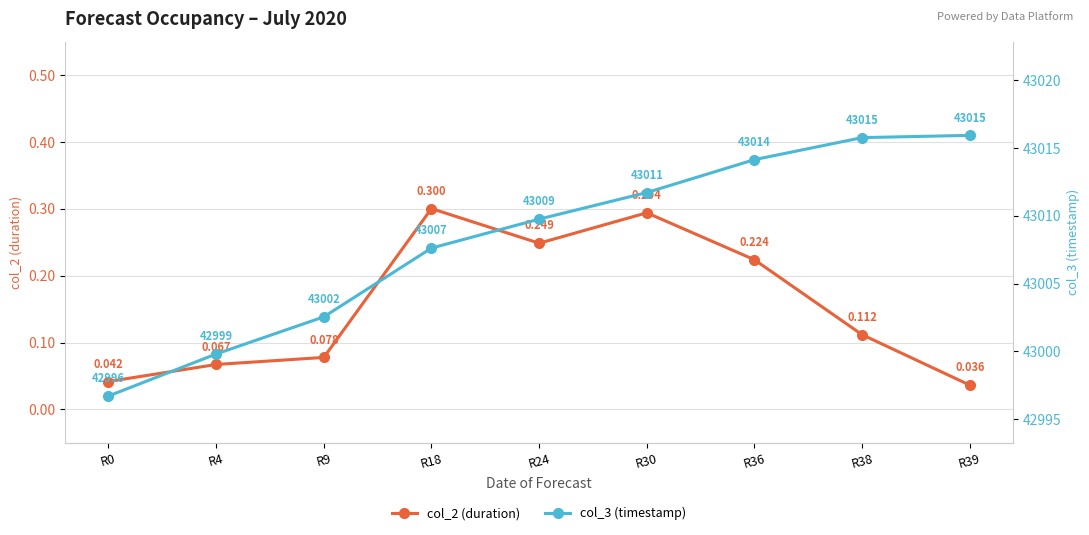

What is the maximum value shown in the chart?

43015.9